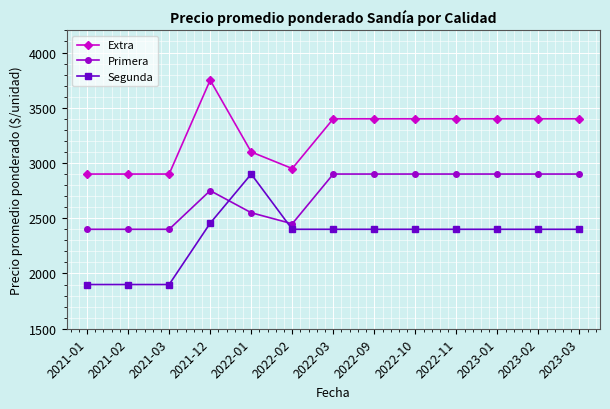

Is the value of Primera at 2021-12 greater than the value of Extra at 2021-02?

No